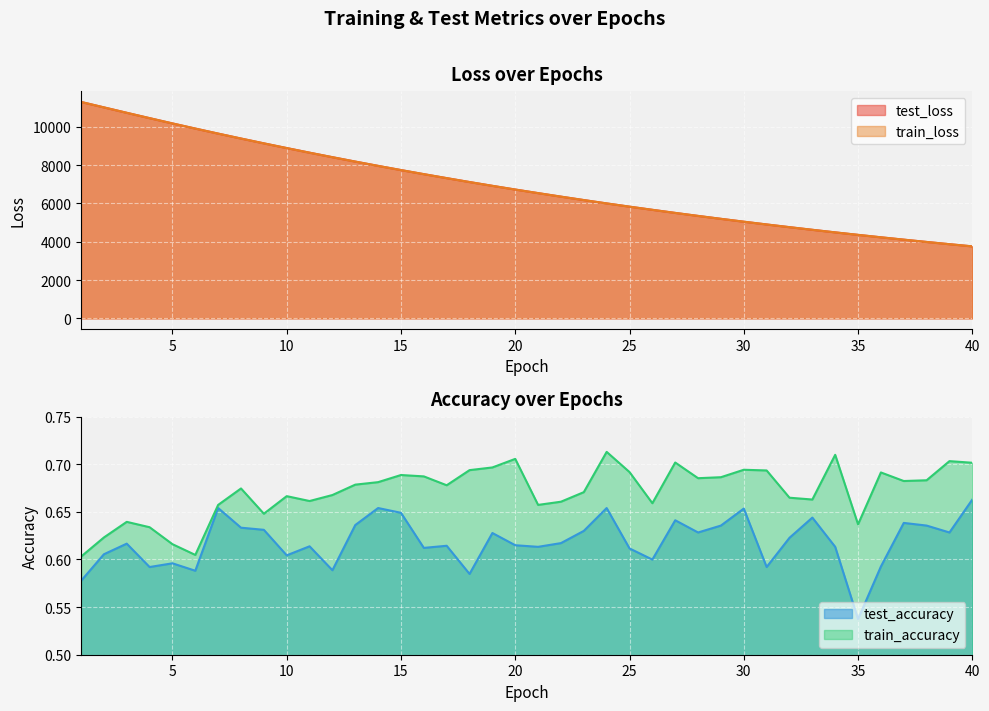

Which series changed the most between 2 and 4?

train_loss